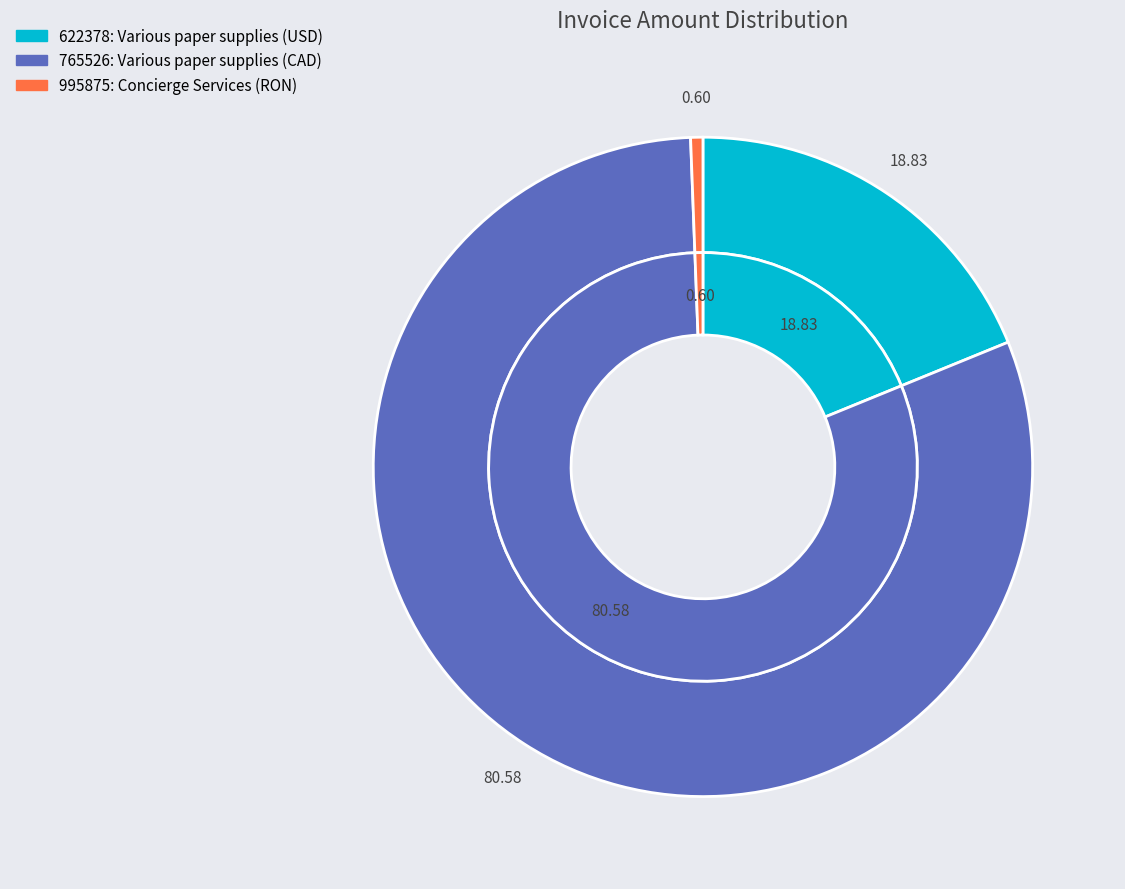

How much of the chart is everything except 995875?

99.4%